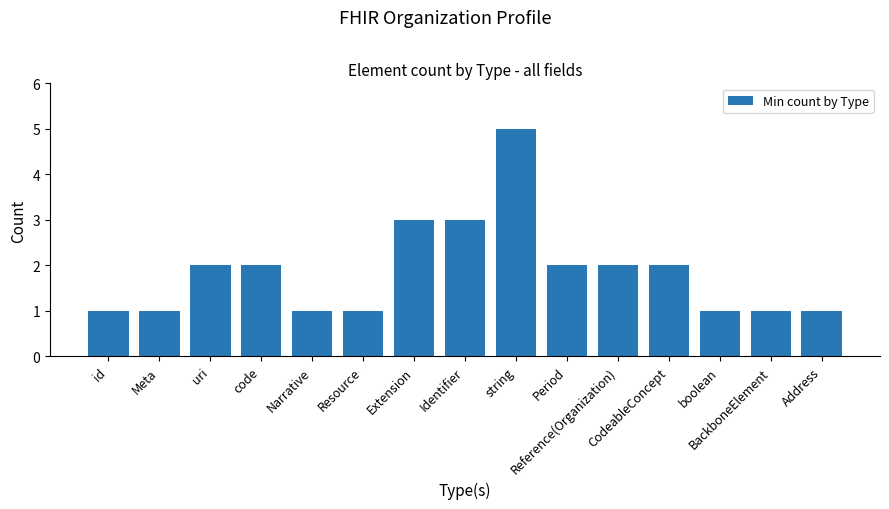

Is it true that the value at uri is 2?

True